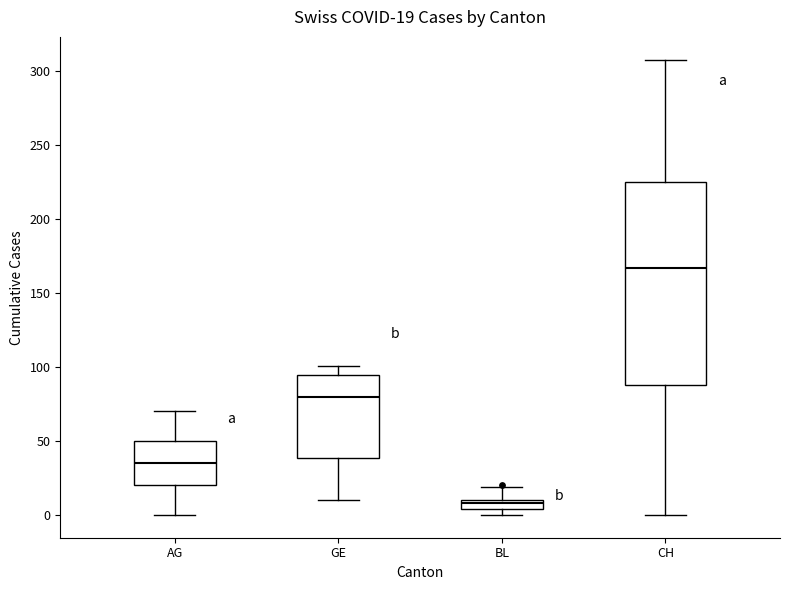

Which box has the lowest median line?

BL